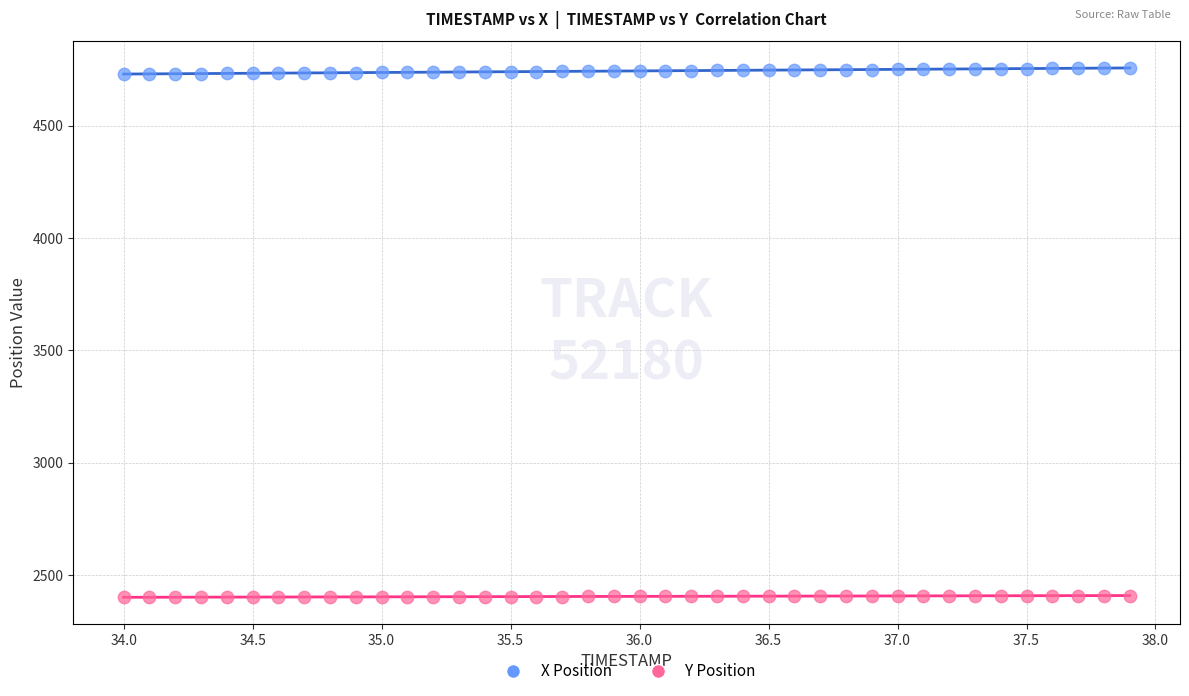

What is the X range (max minus min) for the scatter plot?

3.9